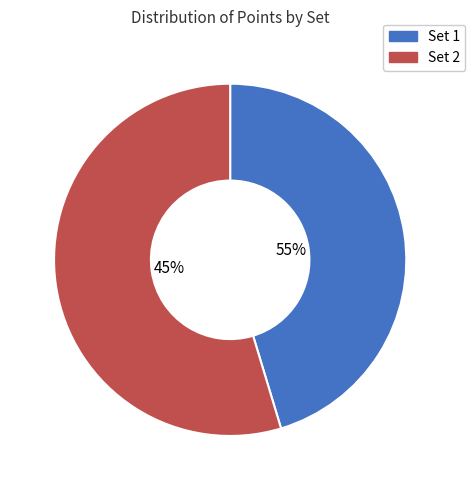

Rank the categories by value from lowest to highest.

Set 1, Set 2